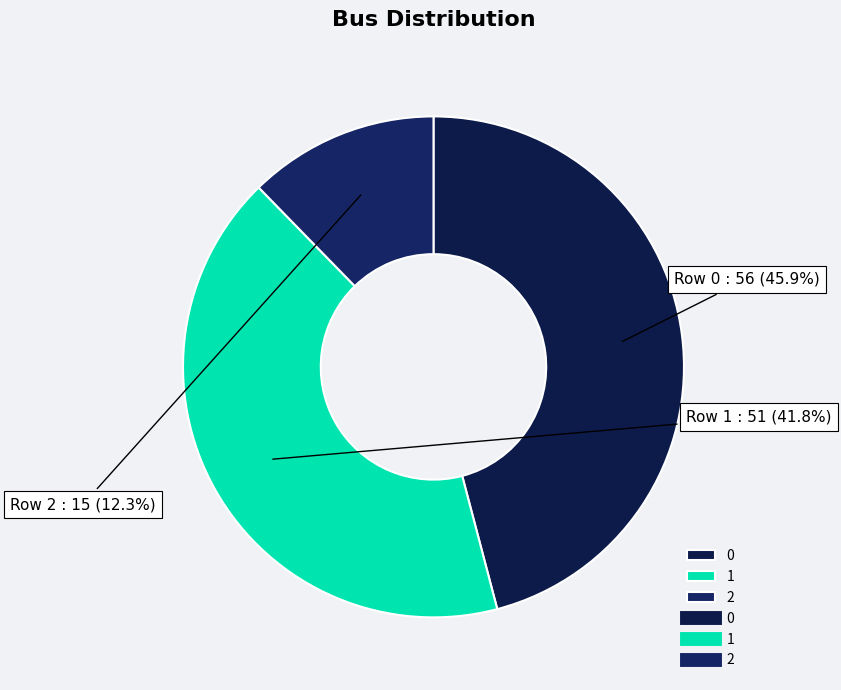

How many segments does this pie chart have?

3